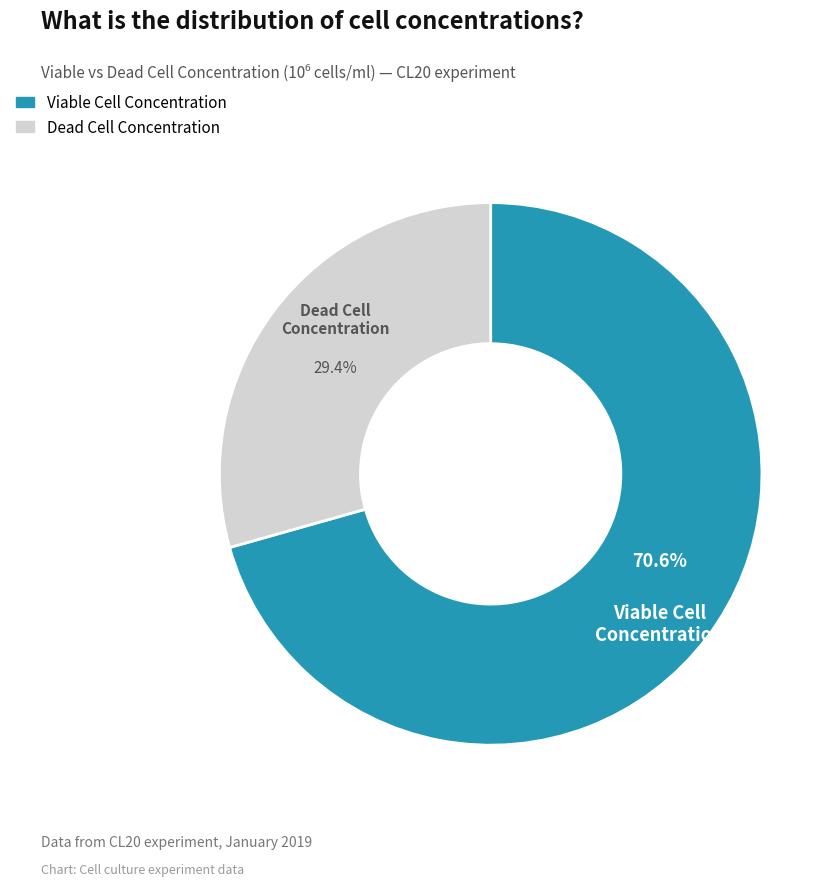

Is the sum of Viable Cell Concentration and Dead Cell Concentration greater than half?

Yes